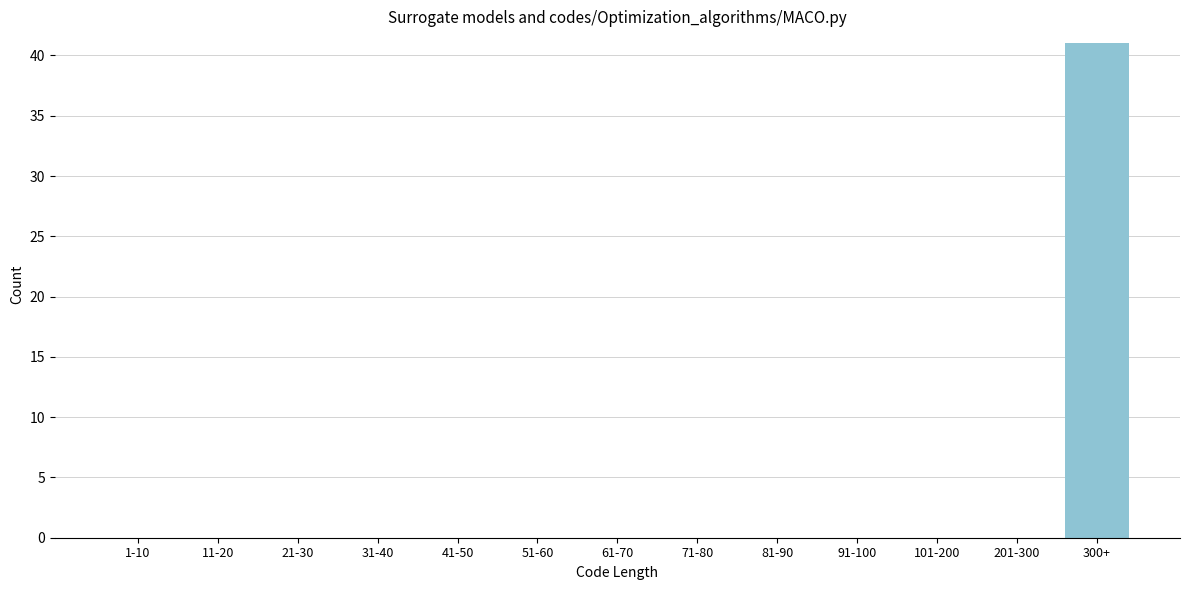

Reading left to right, list all the values displayed in this chart.

1-10=0	11-20=0	21-30=0	31-40=0	41-50=0	51-60=0	61-70=0	71-80=0	81-90=0	91-100=0	101-200=0	201-300=0	300+=41